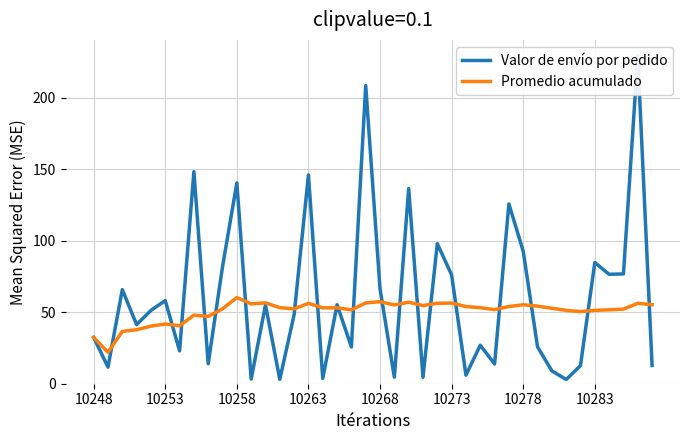

The value of Promedio acumulado at 32 is 71.3. True or false?

False